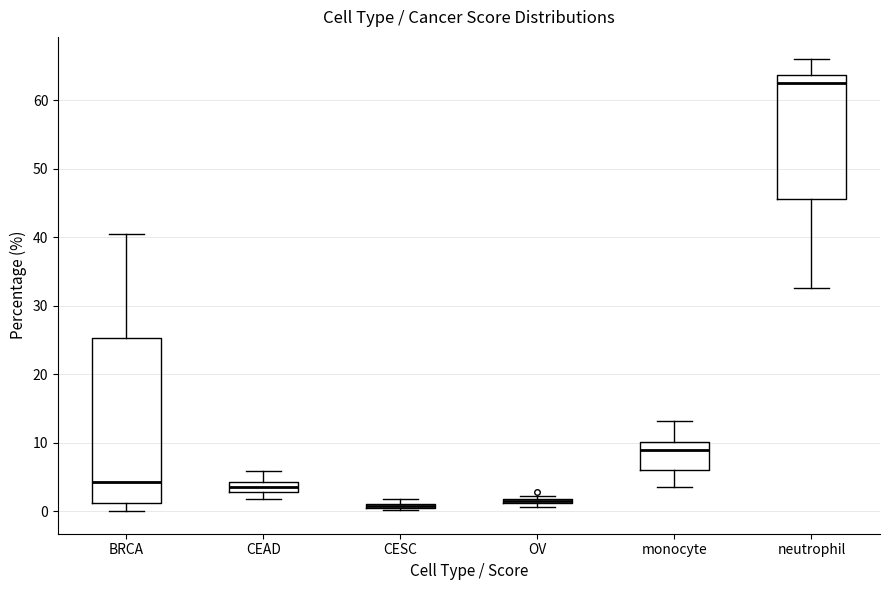

Where does the median line of the box for neutrophil sit on the y-axis? The values are not printed on the chart, so give them approximately, as read against the axis.

63